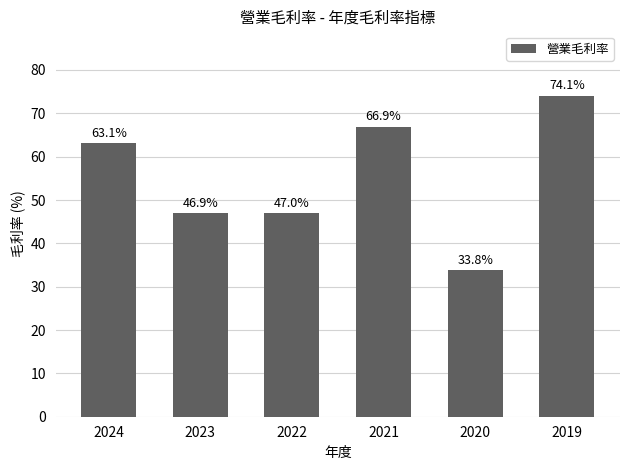

How many data points are above 63?

3